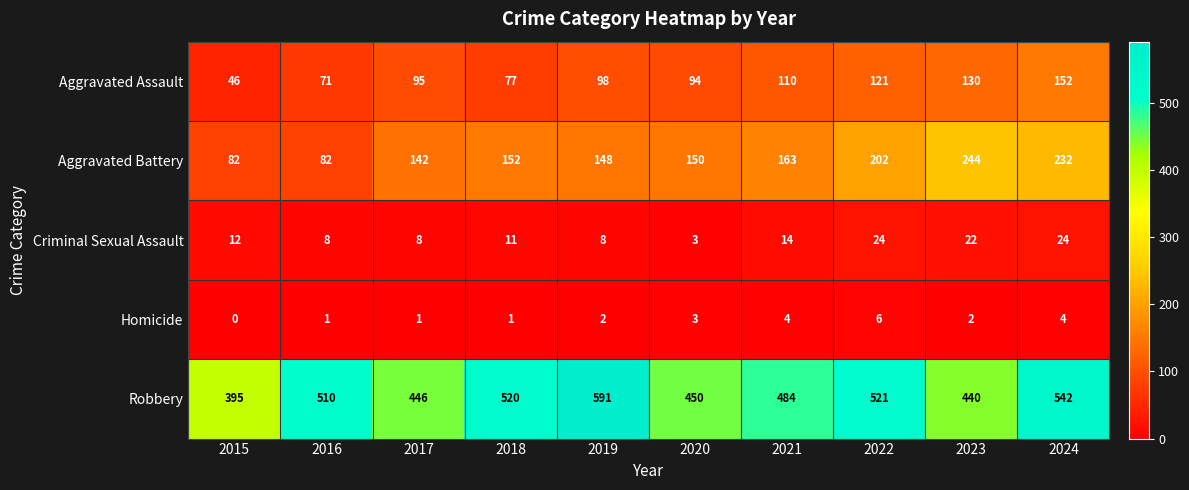

Read the Aggravated Assault value at 2018, to the nearest 5.

75